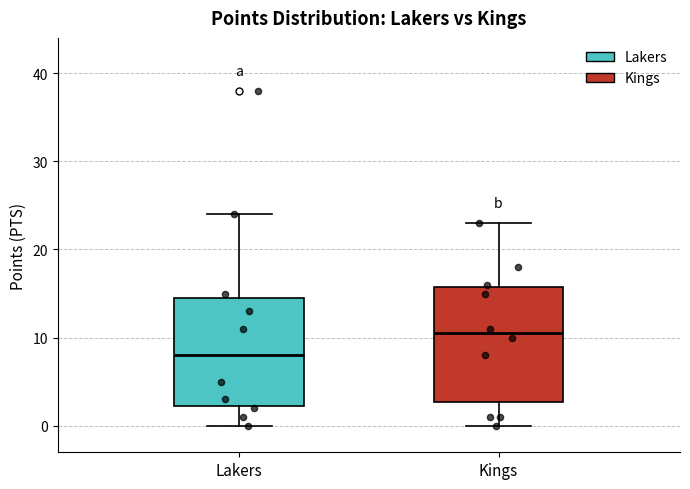

Which box's median line is the lowest?

Lakers